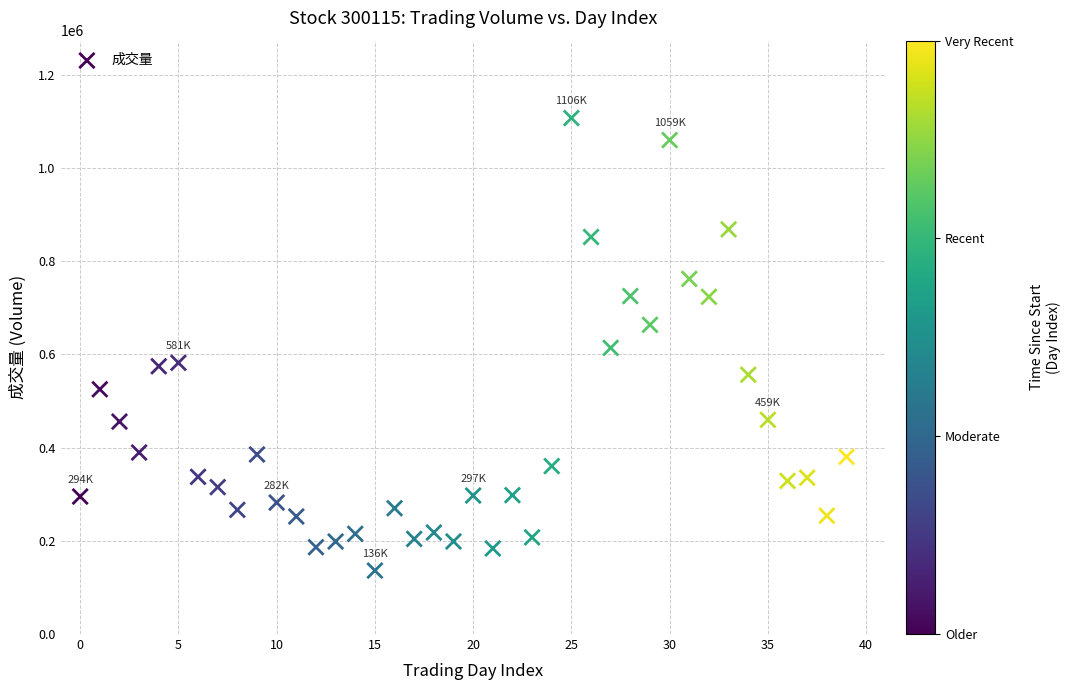

What is the range of Y values (max minus min)?

970826